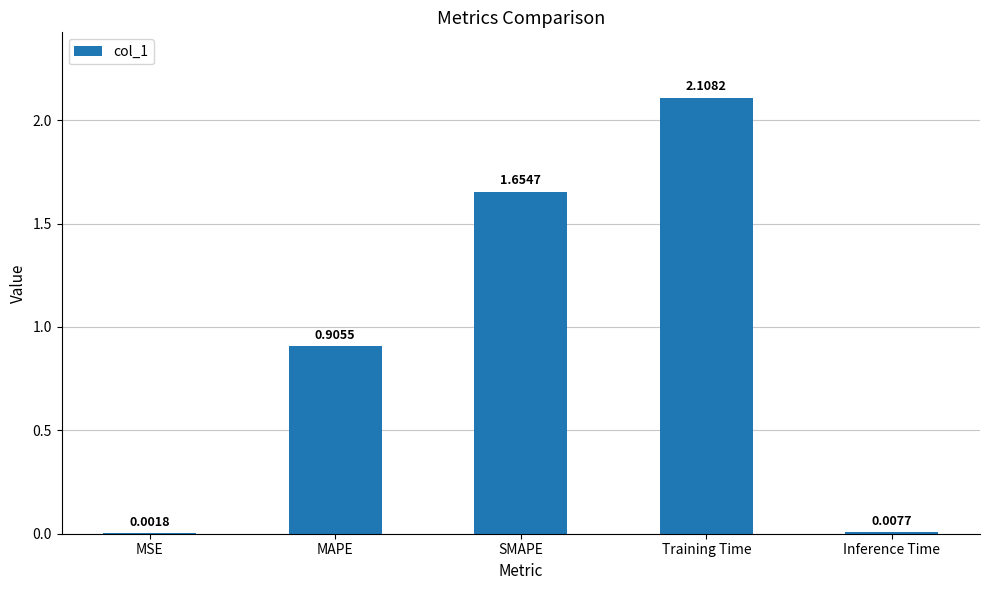

What is the change in value from MAPE to Inference Time?

-0.9